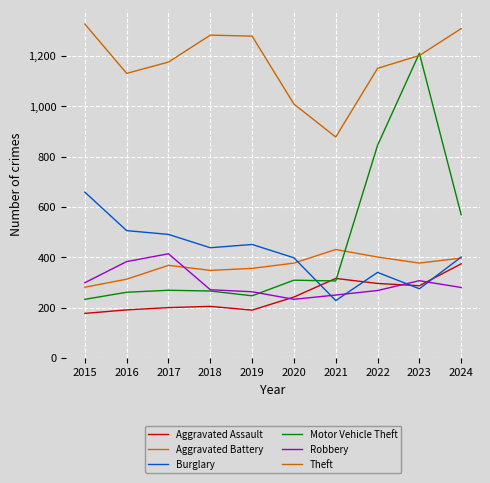

Reading left to right, list all the values displayed in this chart.

Aggravated Assault: 2015=177	2016=191	2017=200	2018=205	2019=190	2020=242	2021=316	2022=296	2023=287	2024=374
Aggravated Battery: 2015=281	2016=313	2017=368	2018=348	2019=356	2020=377	2021=431	2022=401	2023=377	2024=397
Burglary: 2015=659	2016=506	2017=491	2018=438	2019=451	2020=398	2021=228	2022=340	2023=275	2024=401
Motor Vehicle Theft: 2015=233	2016=261	2017=269	2018=266	2019=247	2020=309	2021=306	2022=845	2023=1211	2024=569
Robbery: 2015=299	2016=383	2017=414	2018=271	2019=263	2020=233	2021=250	2022=268	2023=307	2024=280
Theft: 2015=1327	2016=1131	2017=1176	2018=1283	2019=1279	2020=1009	2021=878	2022=1151	2023=1202	2024=1309